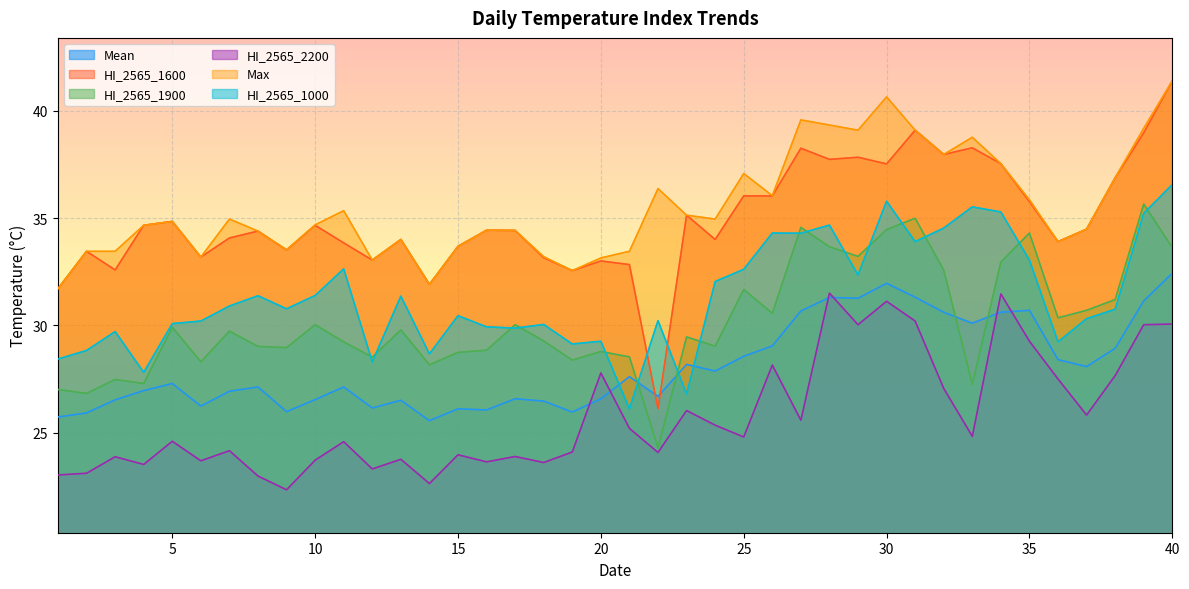

What is the sum of all HI_2565_1900 values?

1207.3